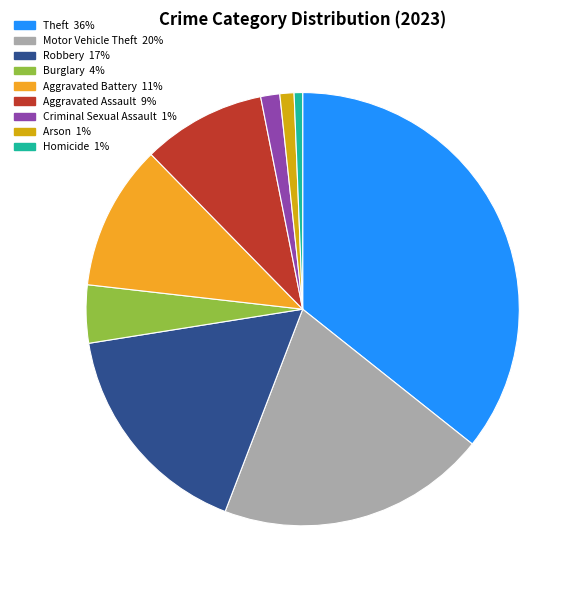

Is there a majority slice in this chart?

No